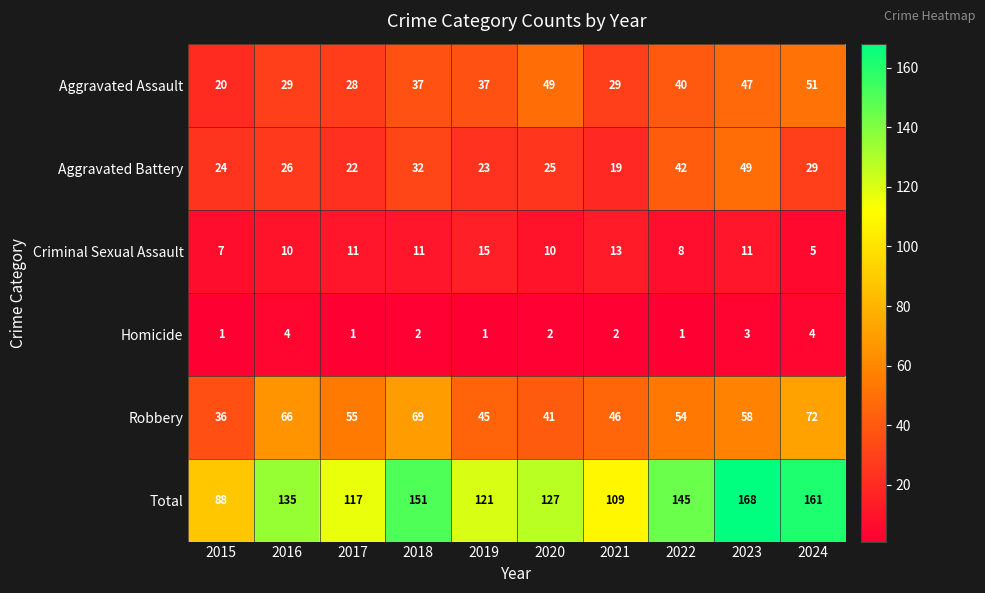

Count the number of data series in this chart.

6